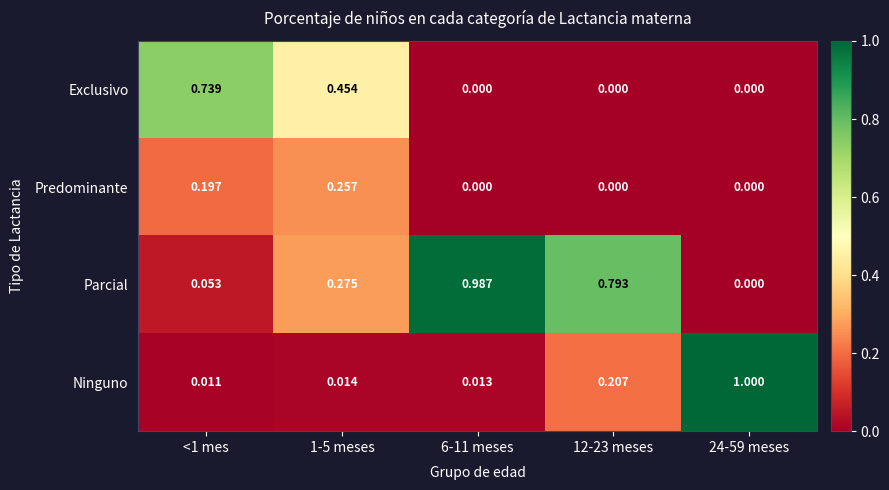

How many distinct data groups are displayed?

4